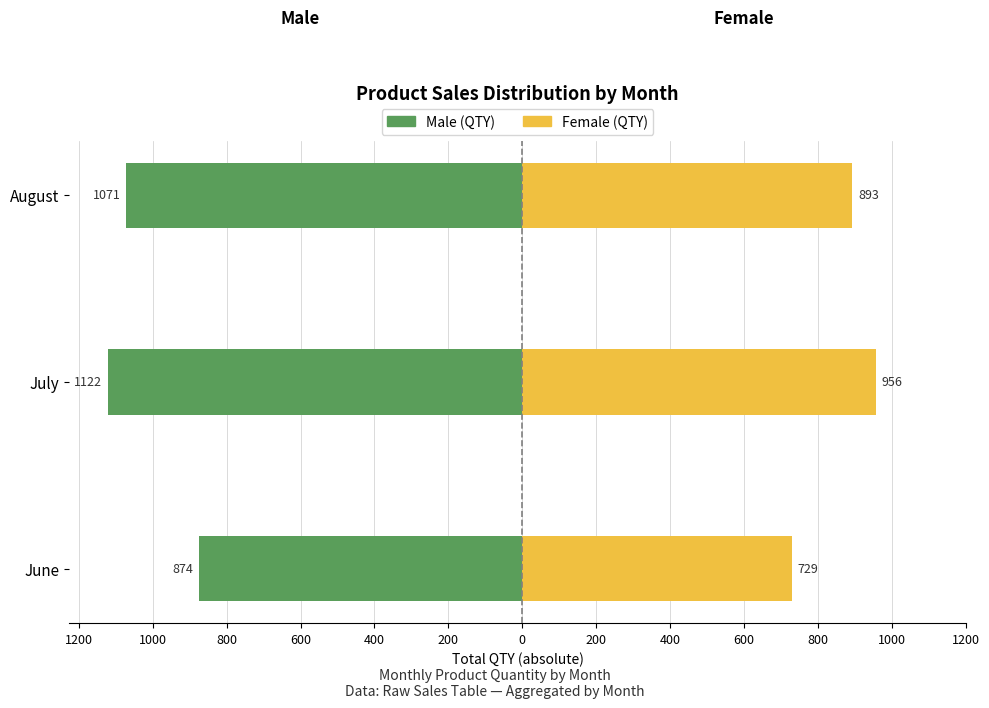

Which series changed the most between June and July?

Male (QTY)